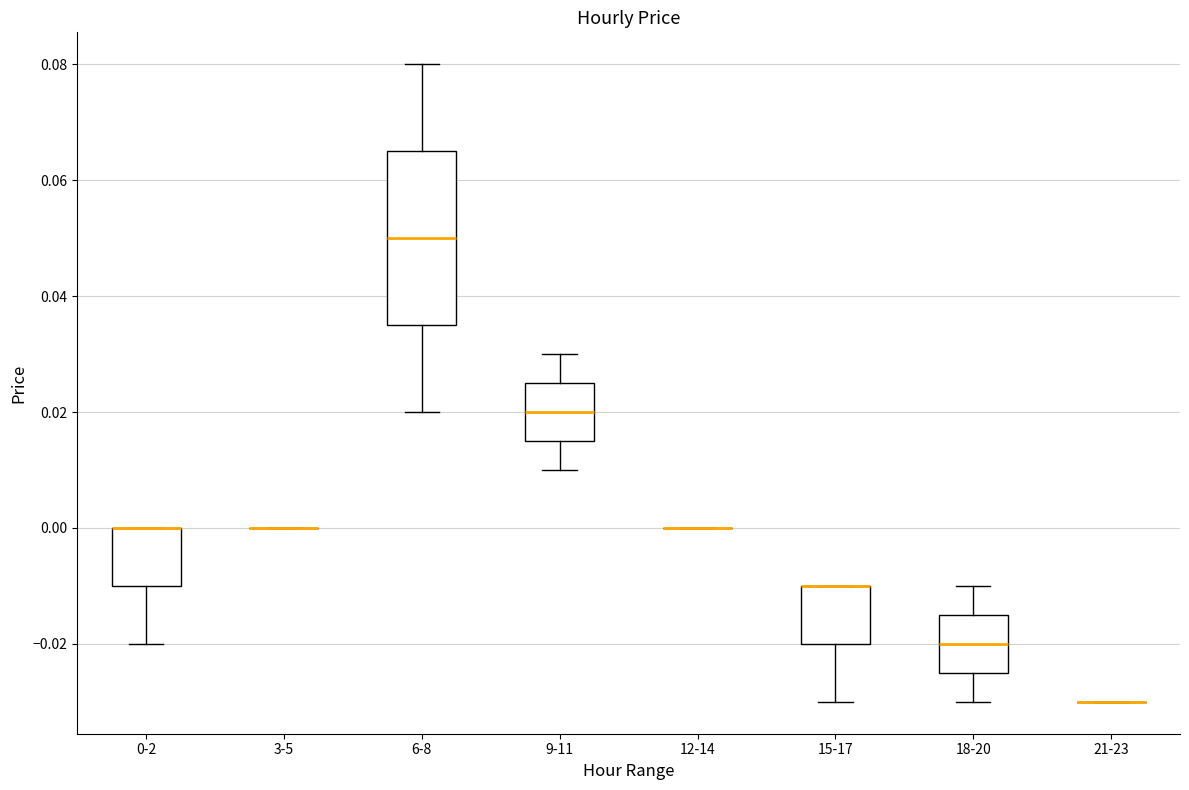

Reading left to right, transcribe this box plot: for each box, give where its median line is, the range the box spans, and where its two whiskers end, as read against the y-axis. The values are not printed on the chart, so give them approximately, as read against the axis.

0-2: median 0.000 (drawn on the box's upper edge), box -0.010 to 0.000, whiskers -0.020 to 0.000
3-5: box collapsed to a line at 0.000, whiskers 0.000 to 0.000
6-8: median 0.050, box 0.036 to 0.066, whiskers 0.020 to 0.080
9-11: median 0.020, box 0.016 to 0.026, whiskers 0.010 to 0.030
12-14: box collapsed to a line at 0.000, whiskers 0.000 to 0.000
15-17: median -0.010 (drawn on the box's upper edge), box -0.020 to -0.010, whiskers -0.030 to -0.010
18-20: median -0.020, box -0.024 to -0.014, whiskers -0.030 to -0.010
21-23: box collapsed to a line at -0.030, whiskers -0.030 to -0.030